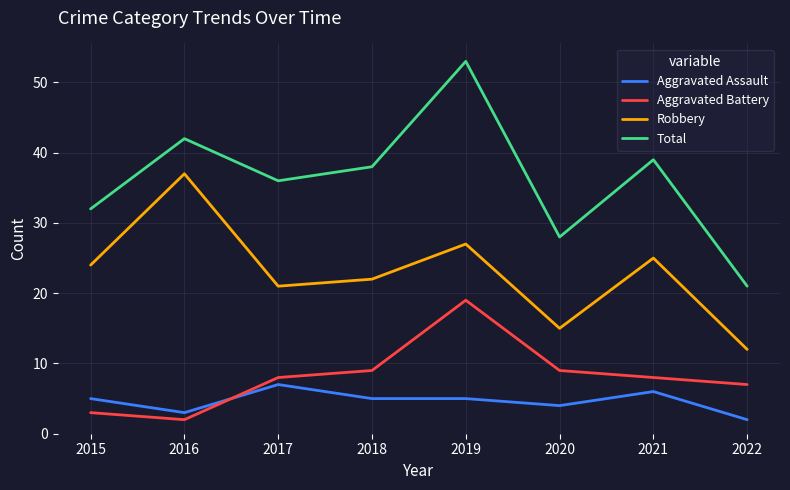

True or false: Aggravated Battery has a value of 7 at 2022.

True